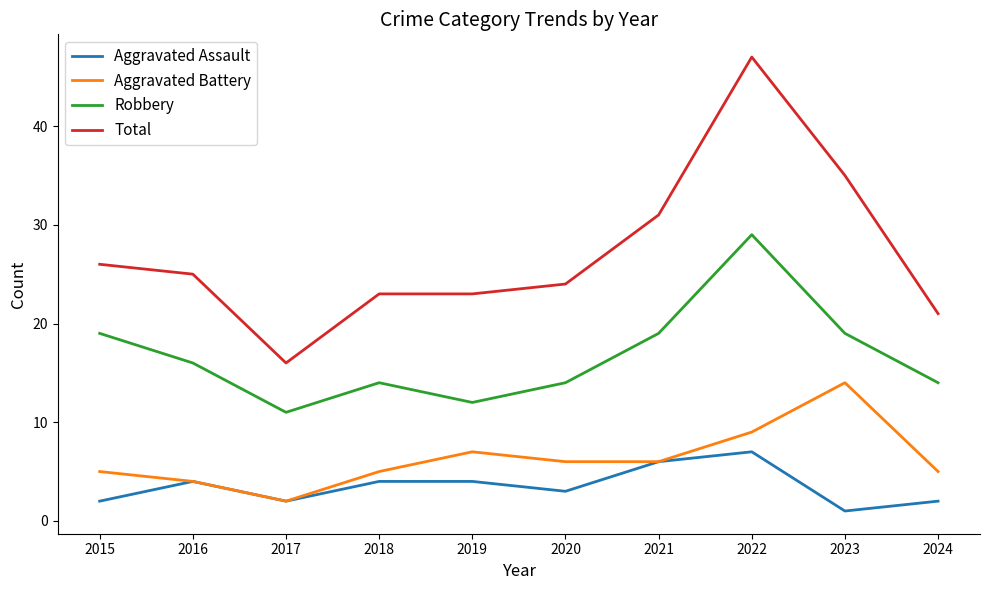

The value of Robbery at 2020 is 7. True or false?

False